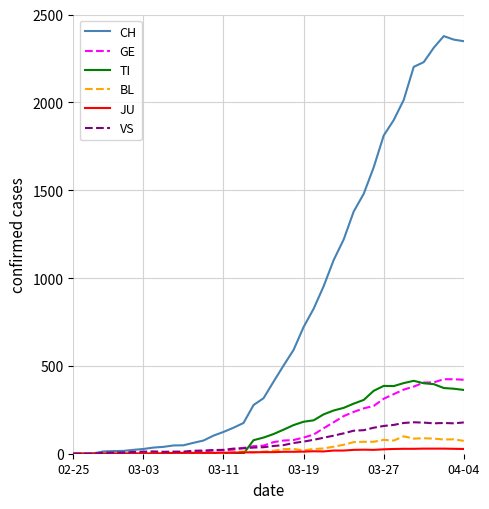

Which series has the largest total across all categories?

CH